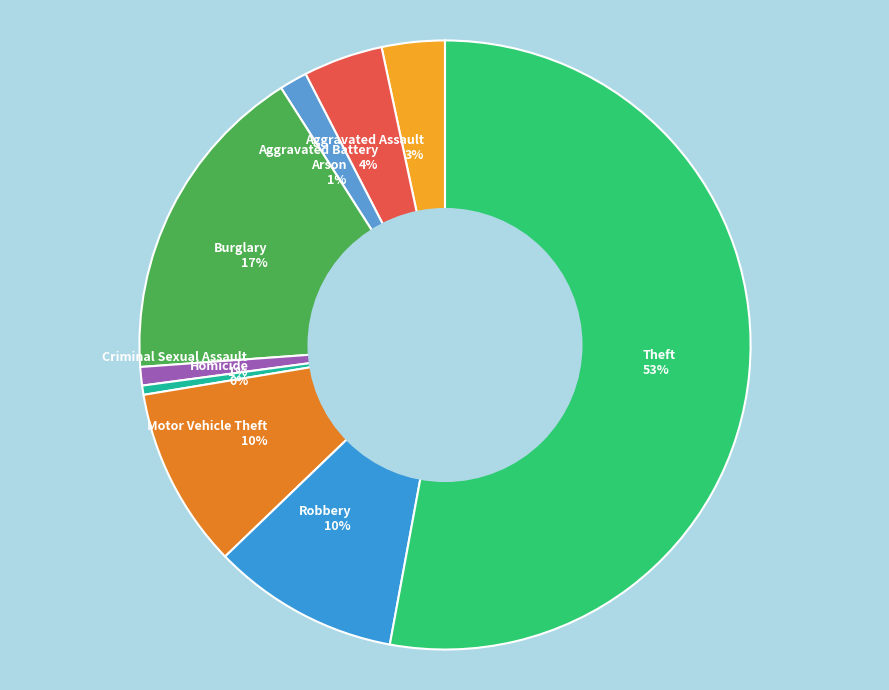

Which category has the biggest portion of the pie?

Theft